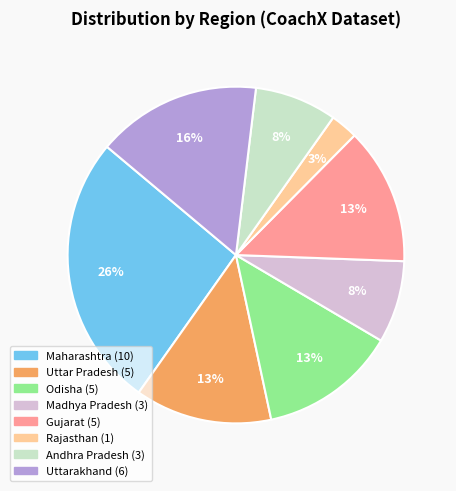

To the nearest percent, what is the average slice percentage?

12%